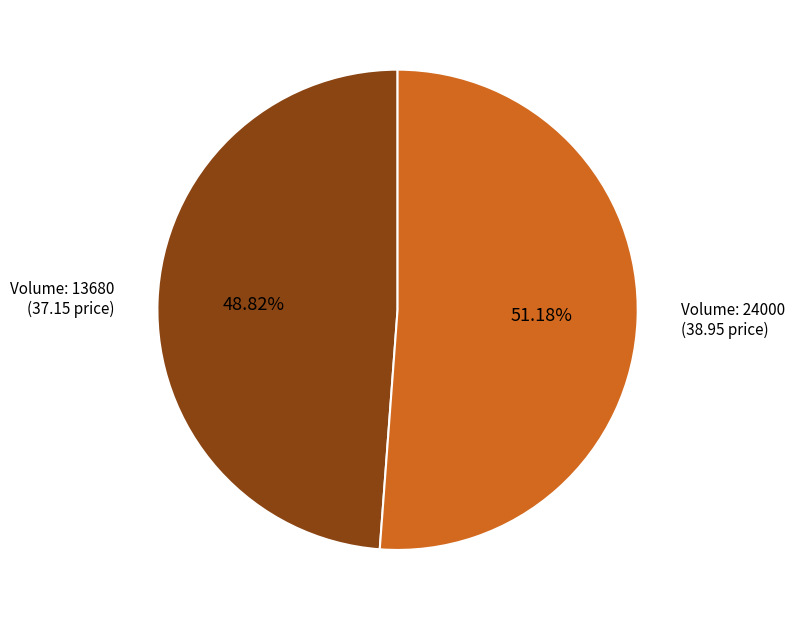

Is there any slice that represents more than half of the pie?

Yes